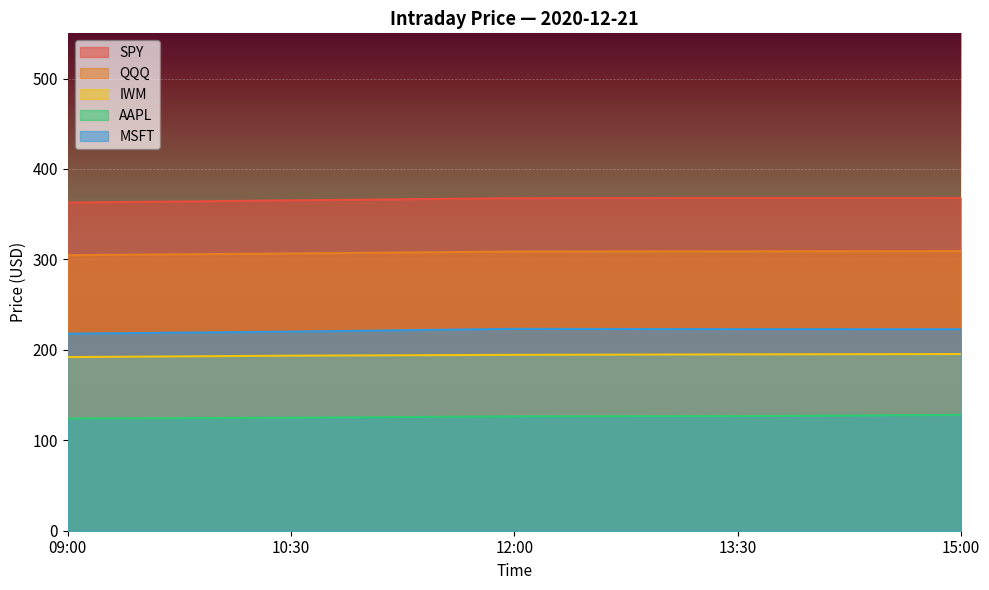

Is it true that IWM equals 192.0 at 09:00?

True